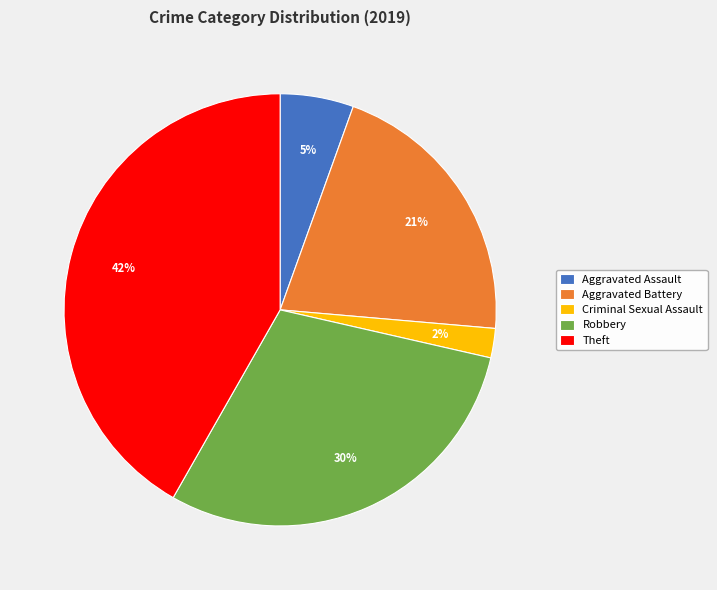

To the nearest percent, what is the average slice percentage?

20%